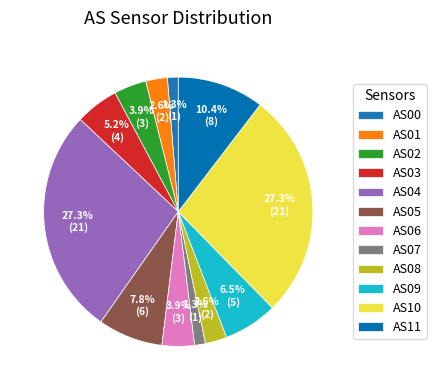

Count the number of slices in the pie.

12